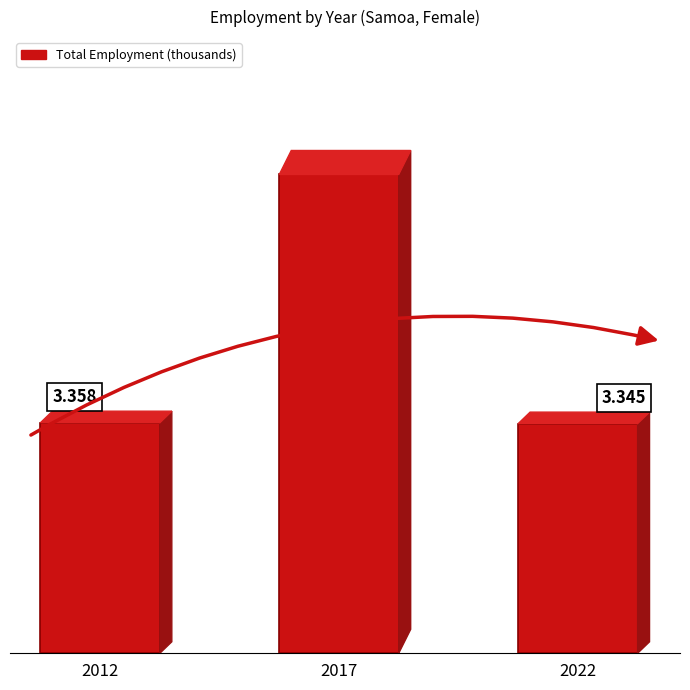

List the labels in order of value, smallest first.

2022, 2012, 2017